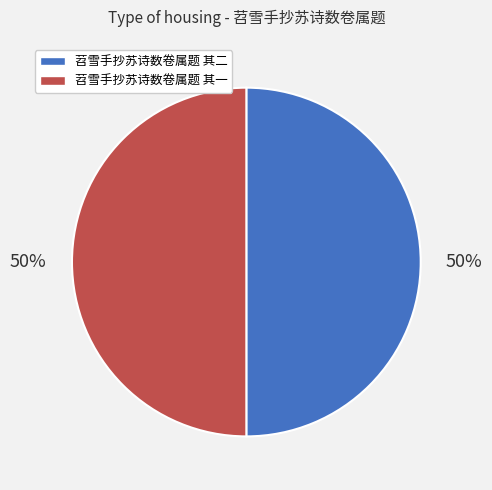

What percentage is the 苕雪手抄苏诗数卷属题 其二 slice, to the nearest percent?

50%